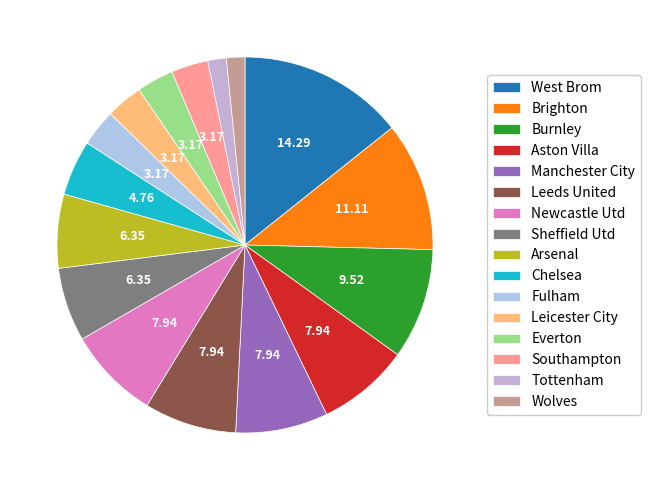

To the nearest percent, what is the average slice percentage?

6%